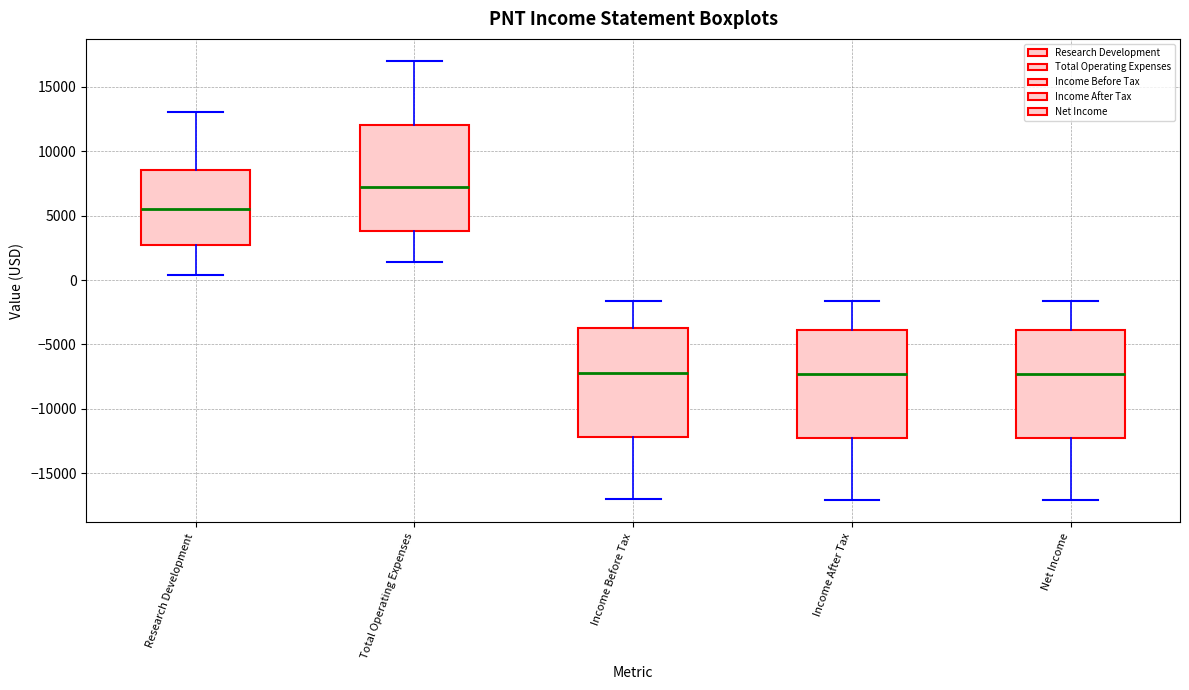

Where does the median line of the box for Net Income sit on the y-axis? The values are not printed on the chart, so give them approximately, as read against the axis.

-7500